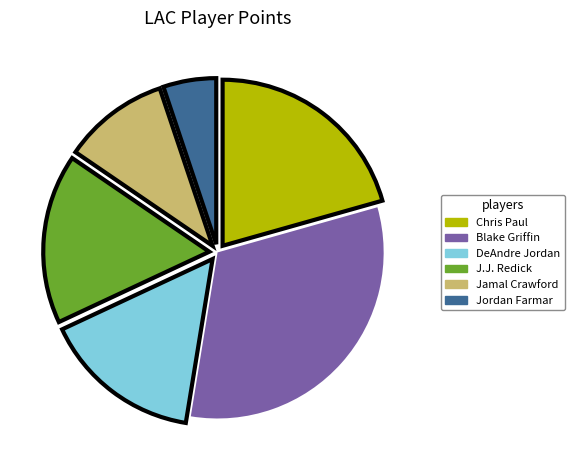

Approximately how many times larger is the value at Blake Griffin compared to Jamal Crawford?

3.1